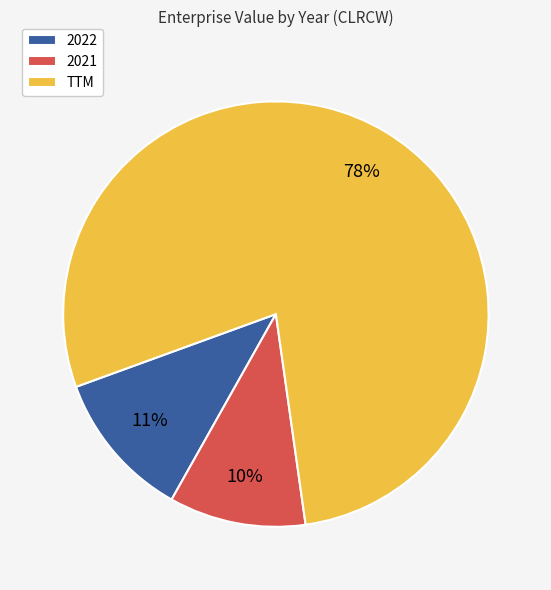

Count the number of slices in the pie.

3